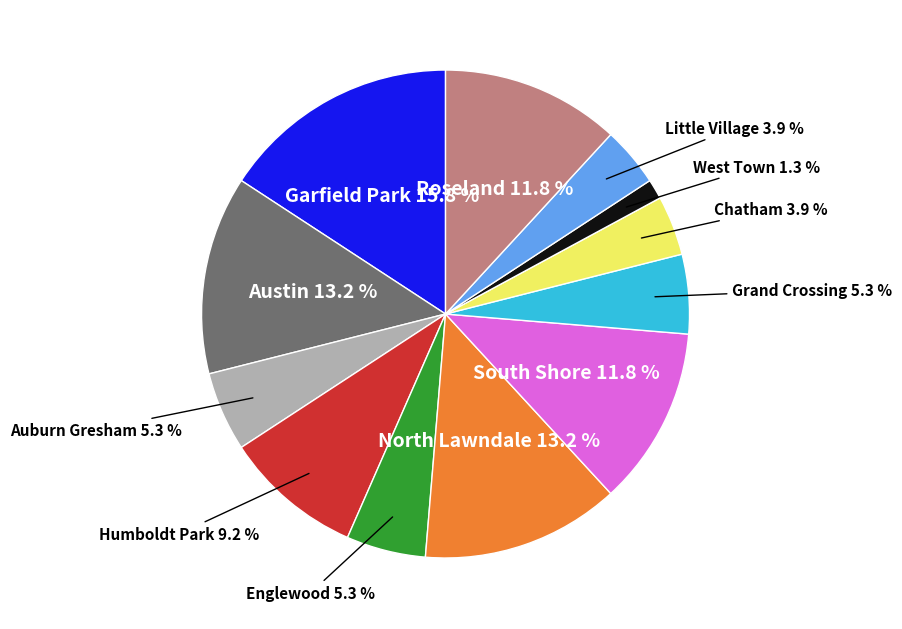

Which slice is the smallest?

West Town